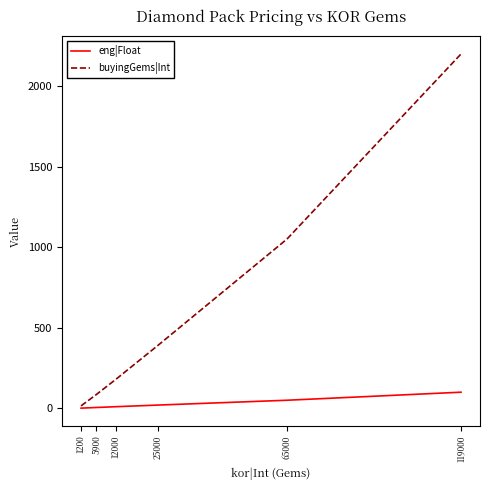

Which series has the largest total across all categories?

buyingGems|Int